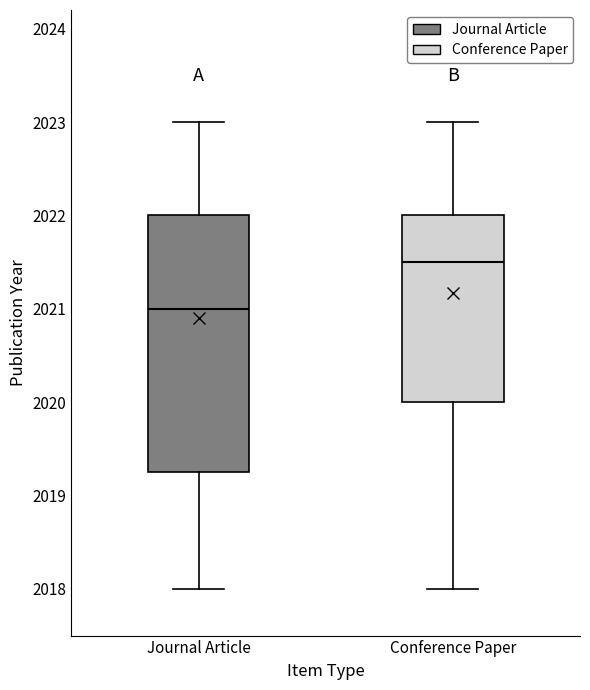

Reading left to right, transcribe this box plot: for each box, give where its median line is, the range the box spans, and where its two whiskers end, as read against the y-axis. The values are not printed on the chart, so give them approximately, as read against the axis.

Journal Article: median 2021.0, box 2019.3 to 2022.0, whiskers 2018.0 to 2023.0
Conference Paper: median 2021.5, box 2020.0 to 2022.0, whiskers 2018.0 to 2023.0